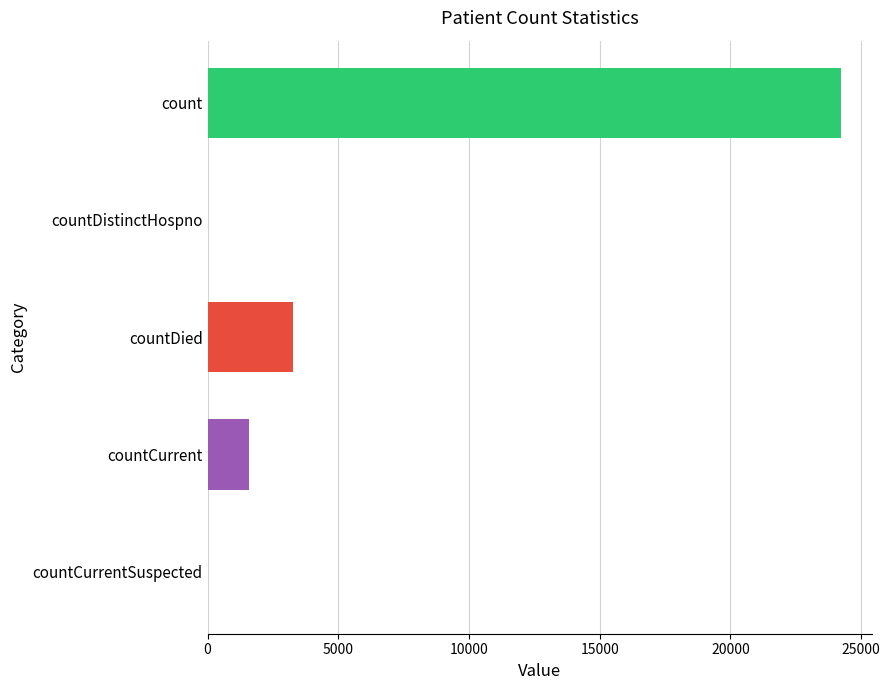

What is the greatest value displayed?

24214